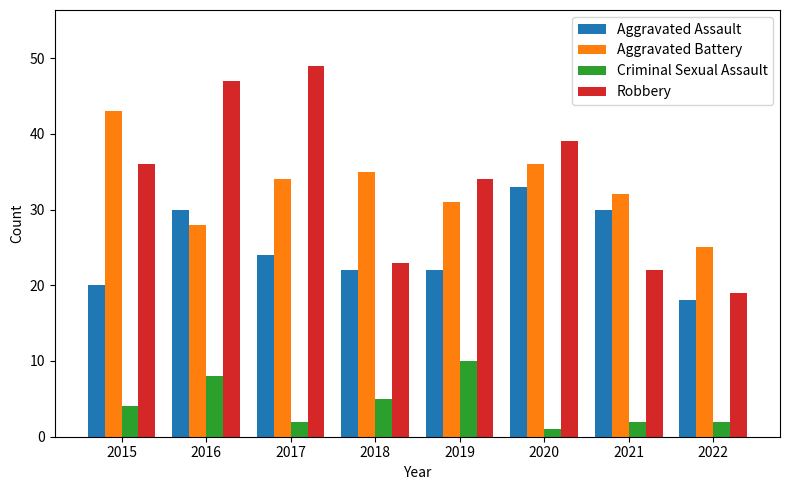

How many data points in Aggravated Battery are less than 34?

4